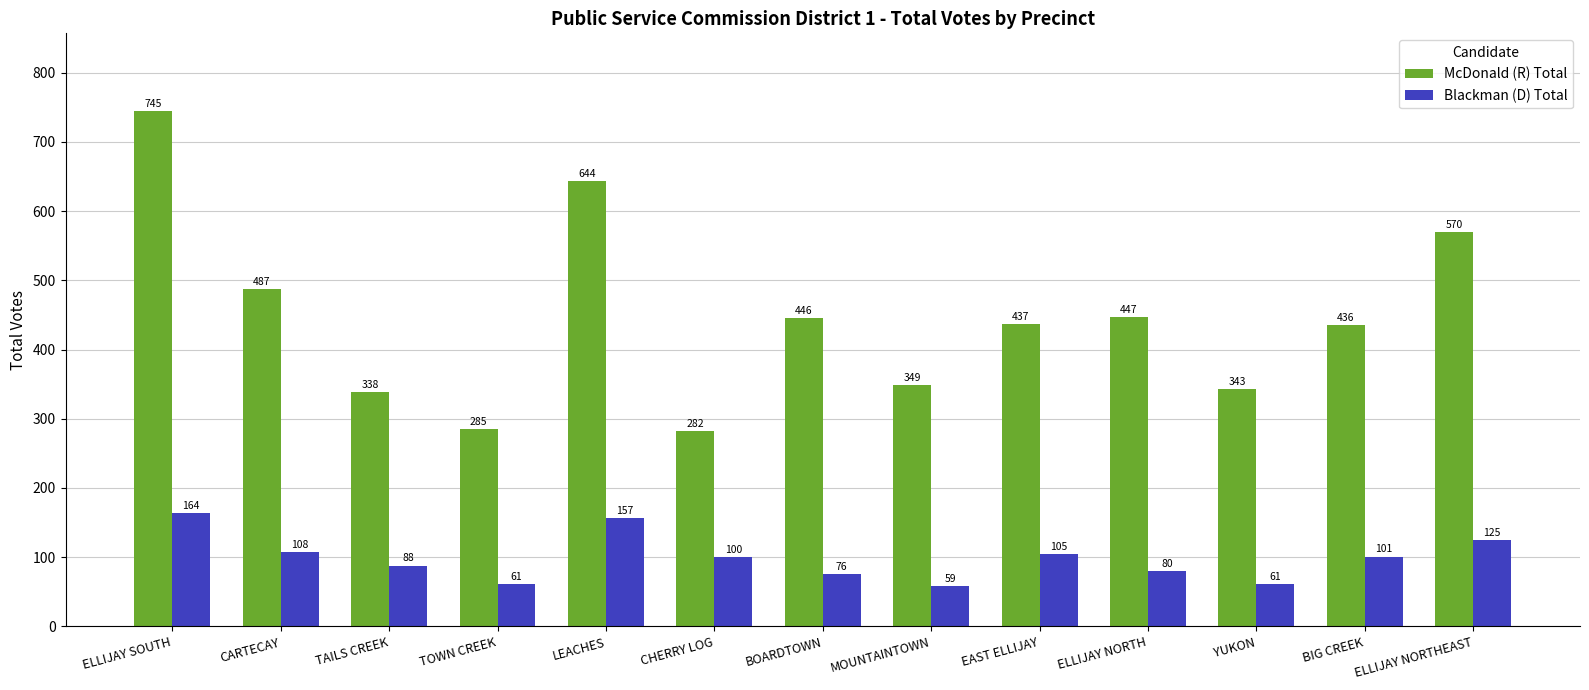

What is the total value across all series at TAILS CREEK?

426